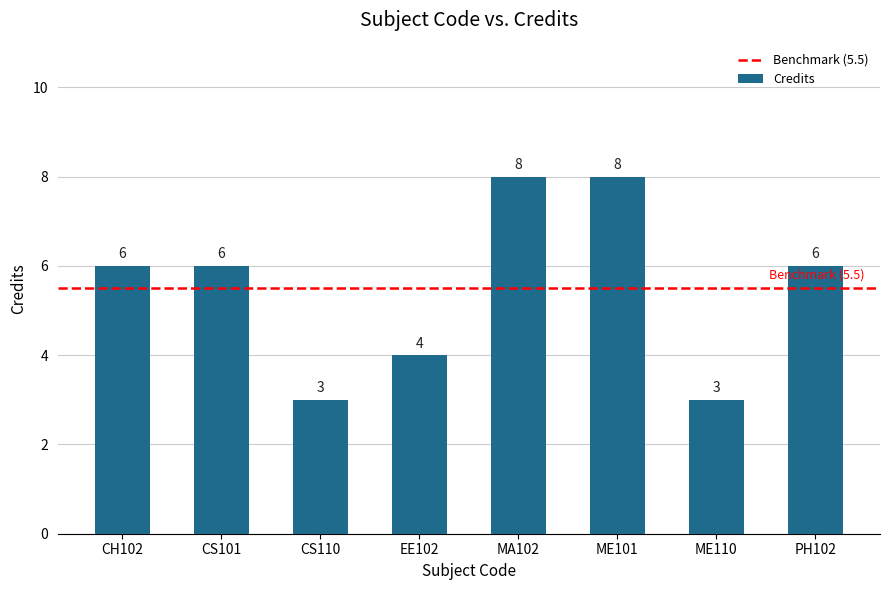

What is the label of the 2nd bar from the left?

CS101